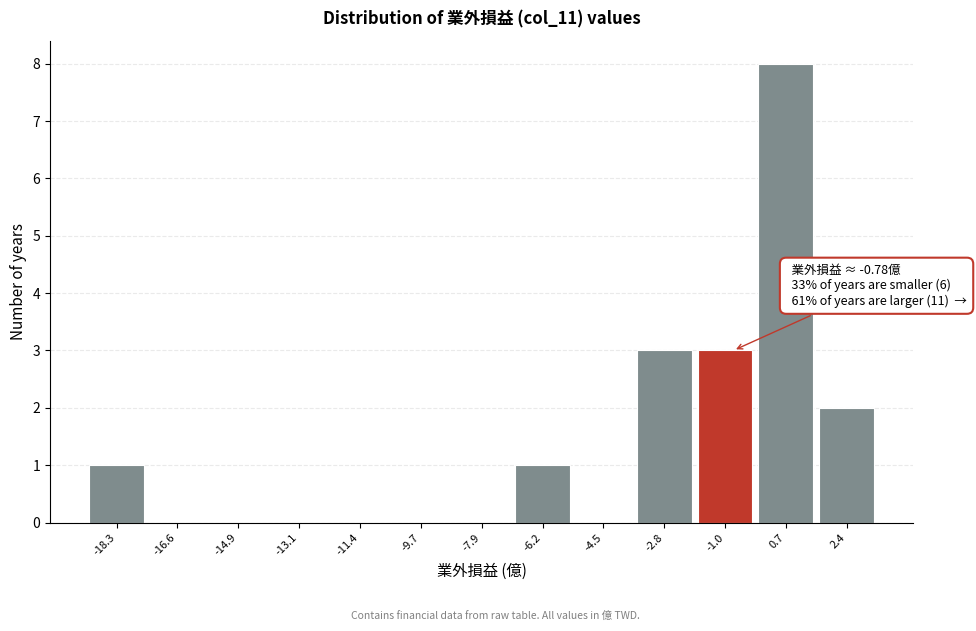

Over which range of the x-axis is the bar tallest?

-0.2 to 1.6